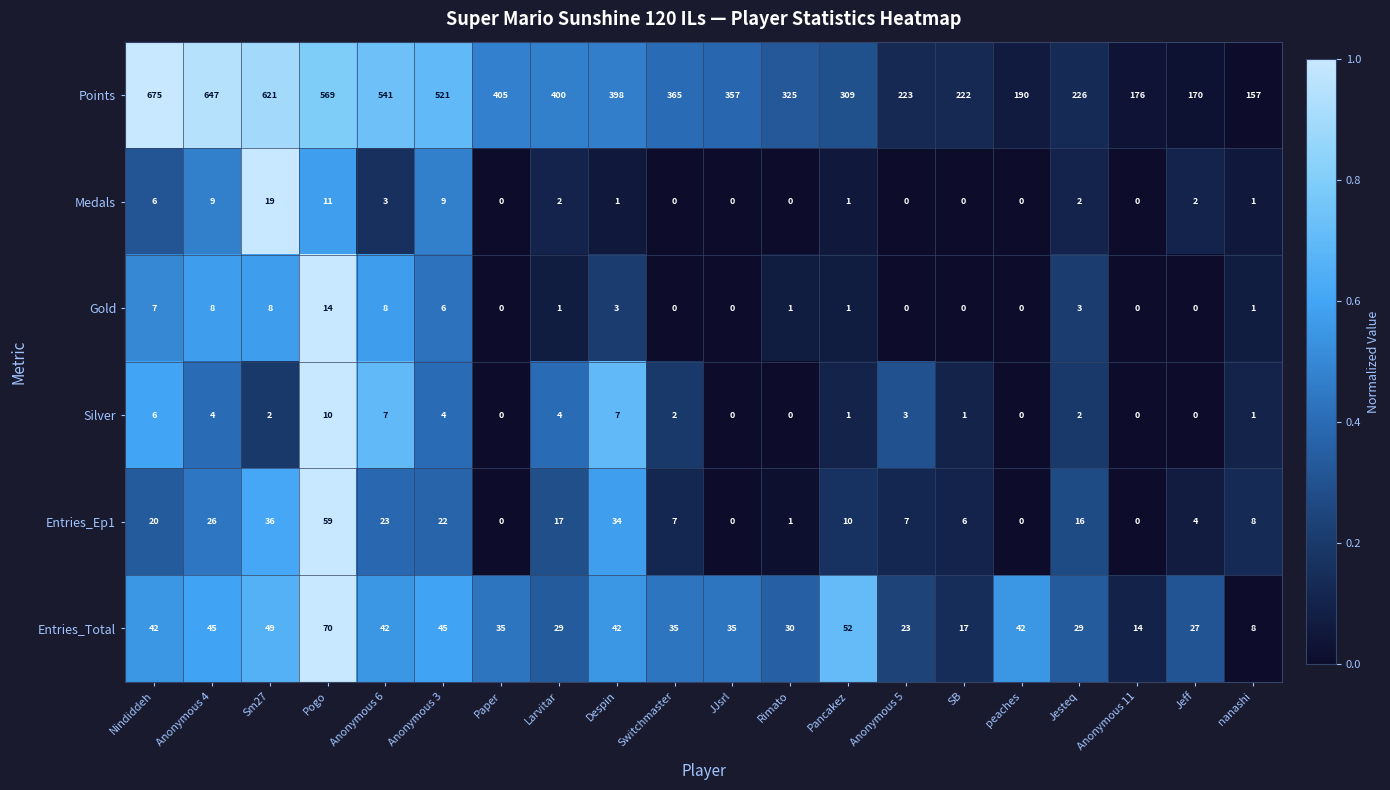

Which series has the largest total across all categories?

Points